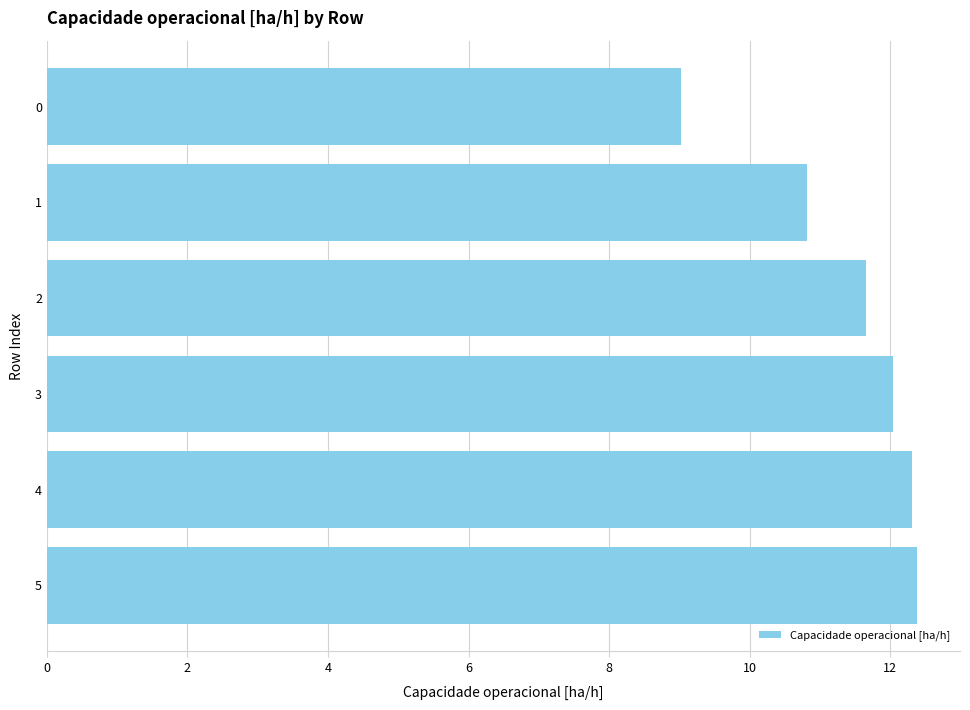

Which has a higher value, 2 or 0?

2